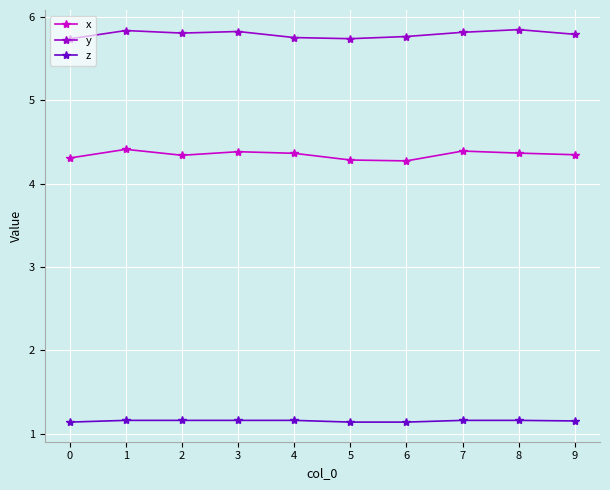

What is the minimum value shown in the chart?

1.1